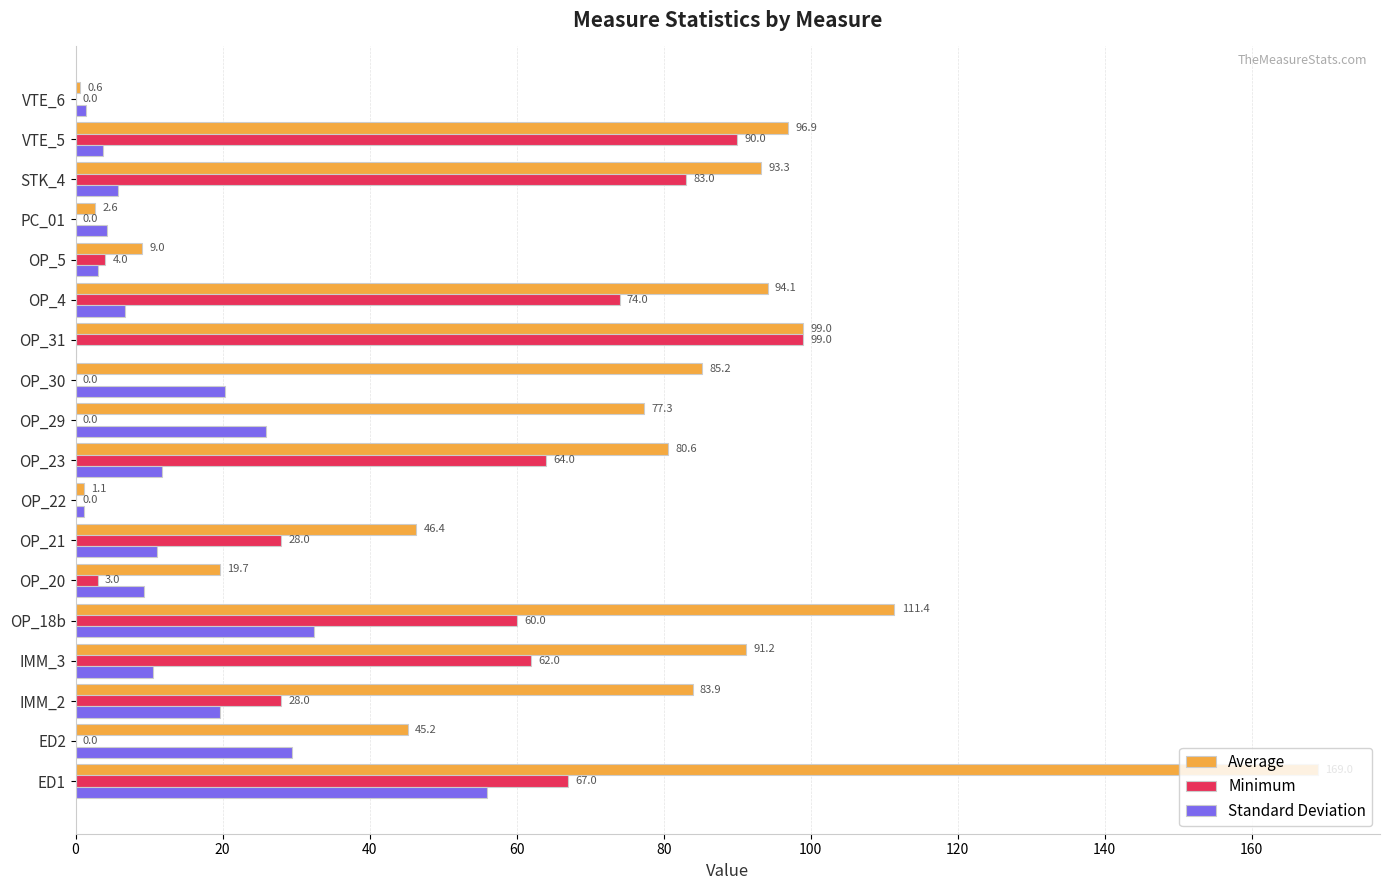

What is the average value of the Standard Deviation series?

14.0